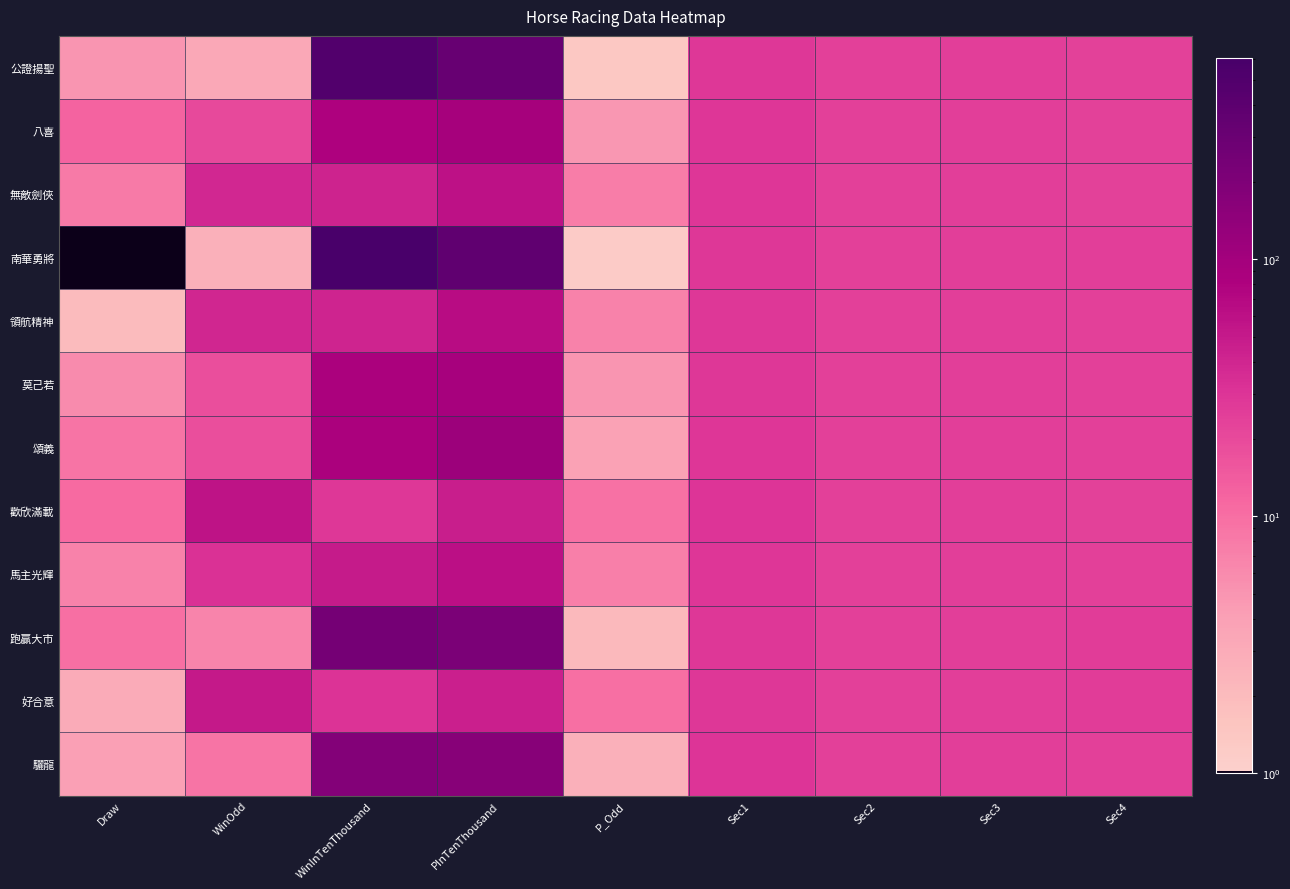

Rank the series by their maximum value, from lowest to highest.

好合意, 歡欣滿載, 無敵劍俠, 馬主光輝, 領航精神, 莫己若, 八喜, 頌義, 驪龍, 跑贏大市, 公證揚聖, 南華勇將